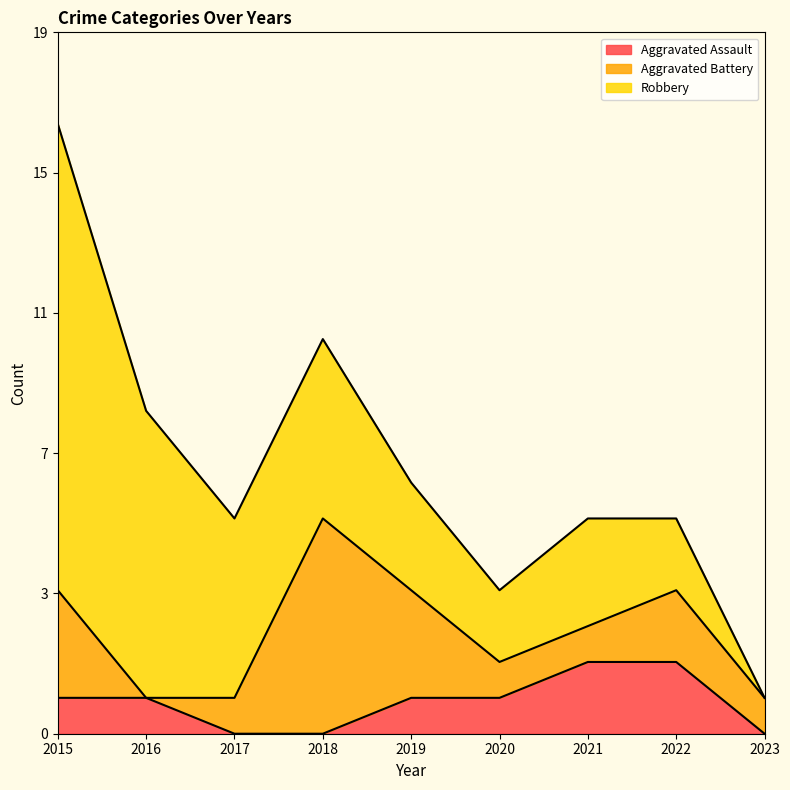

How many distinct data groups are displayed?

3